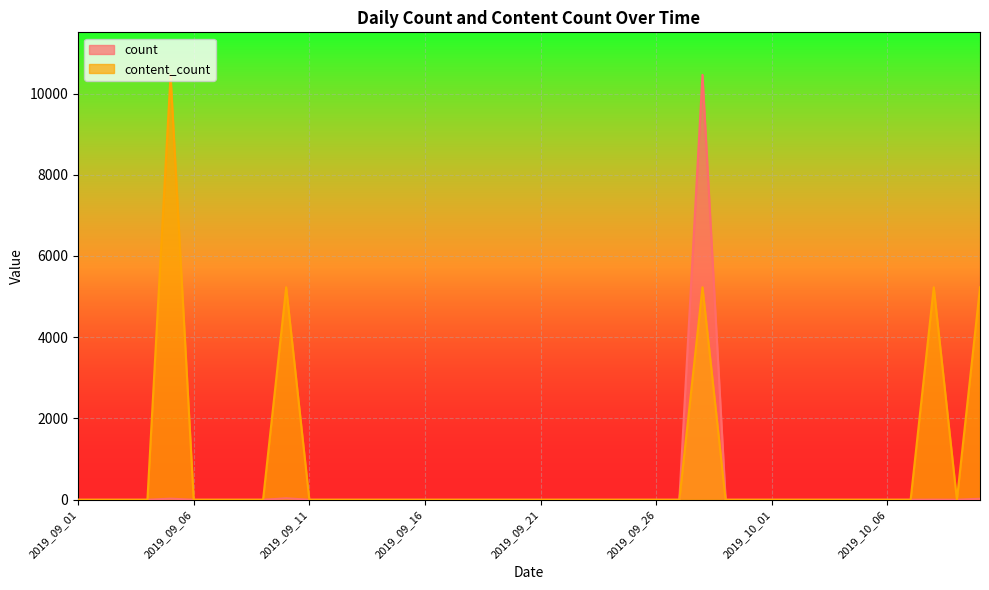

What is the difference between the maximum and minimum values in the count series?

10460